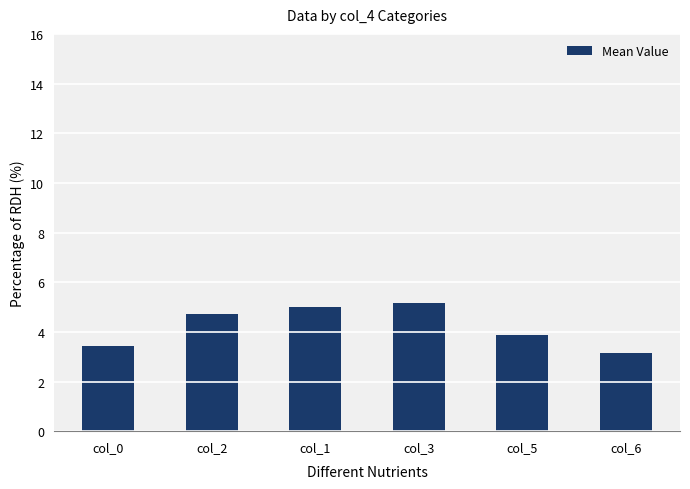

Reading left to right, transcribe all the data shown in this chart.

3.4	4.7	5.0	5.1	3.9	3.1